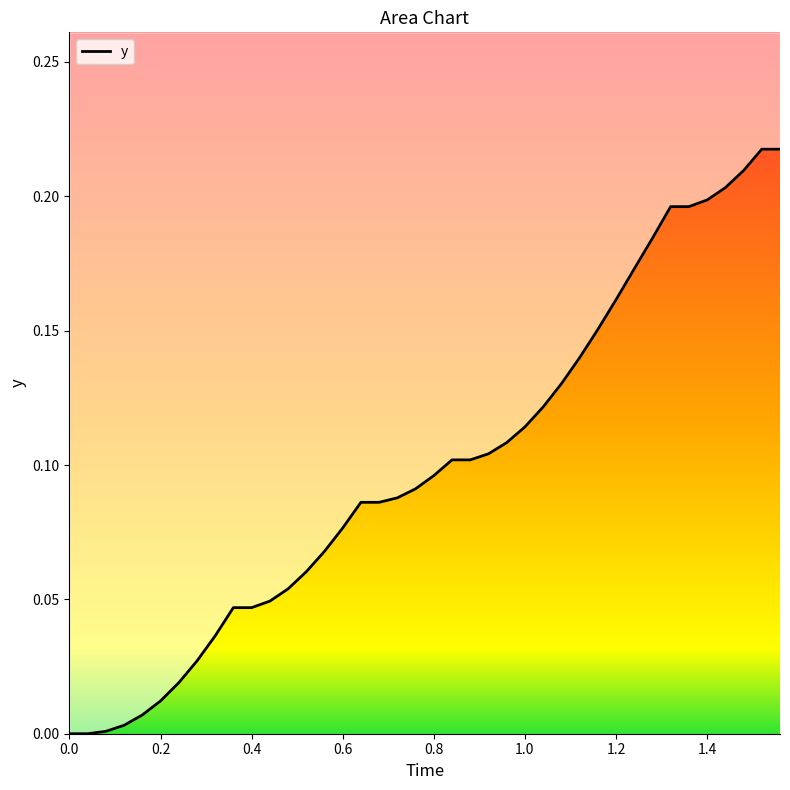

The value at 22 is 0.2. True or false?

False